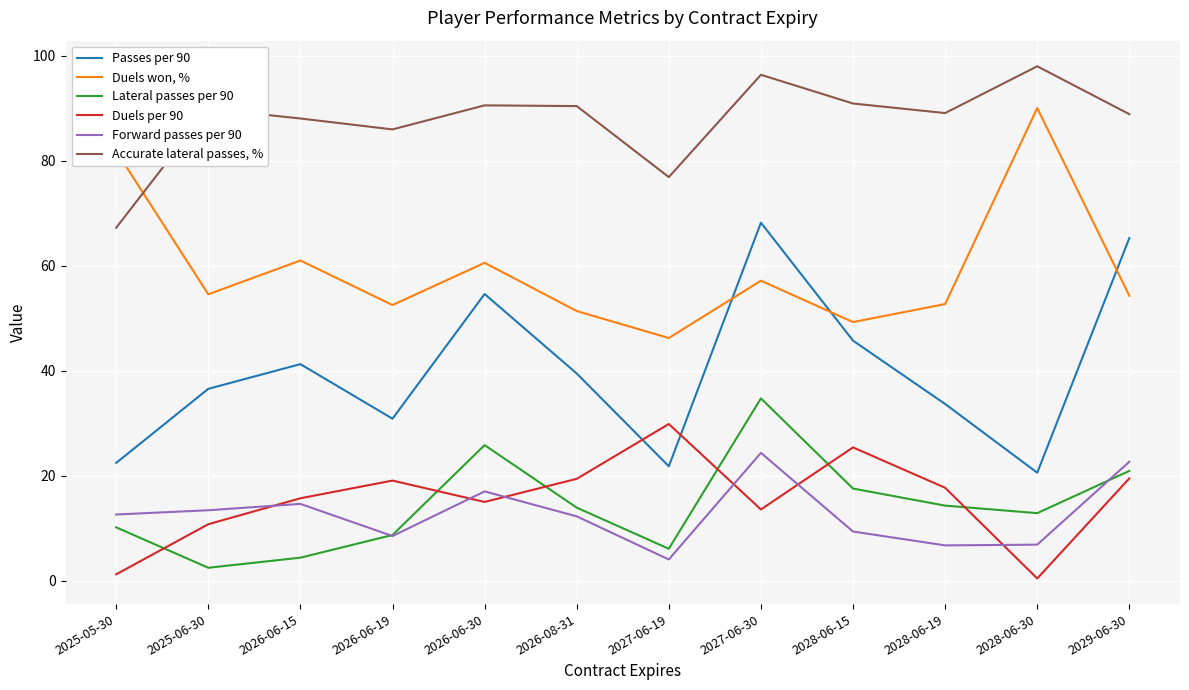

How many intersections are there between Passes per 90 and Duels per 90?

2